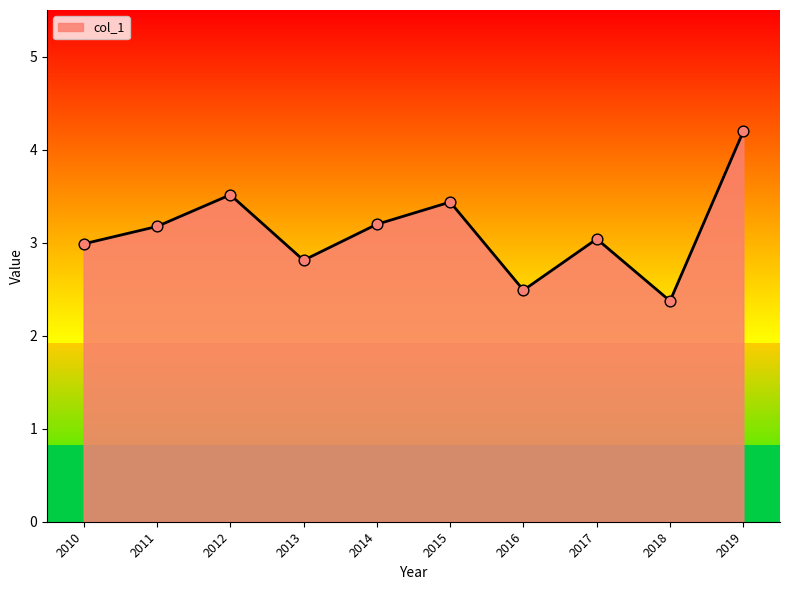

What is the change in value from 2011 to 2016?

-0.7